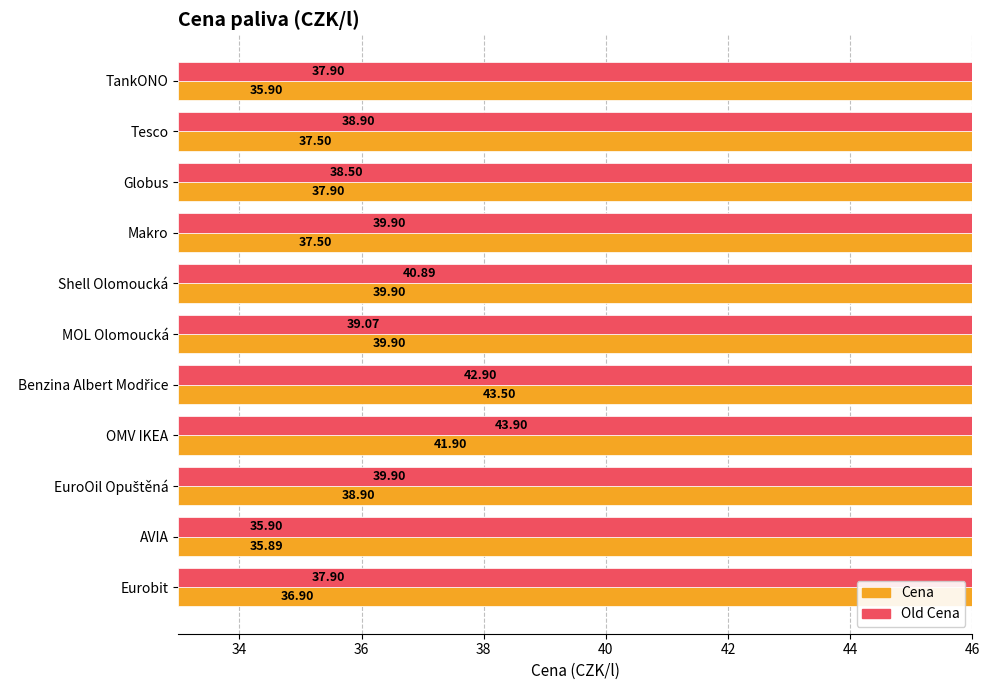

What is the value of the Old Cena bar at the 5th from the left?

40.9